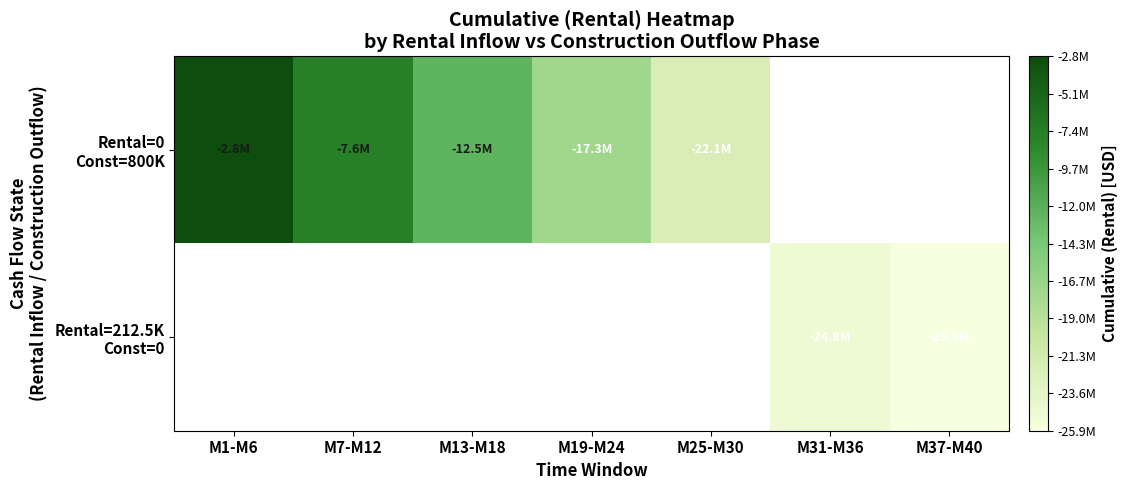

The Rental=212.5K Const=0 series shows -42258117.6 at M31-M36. True or false?

False